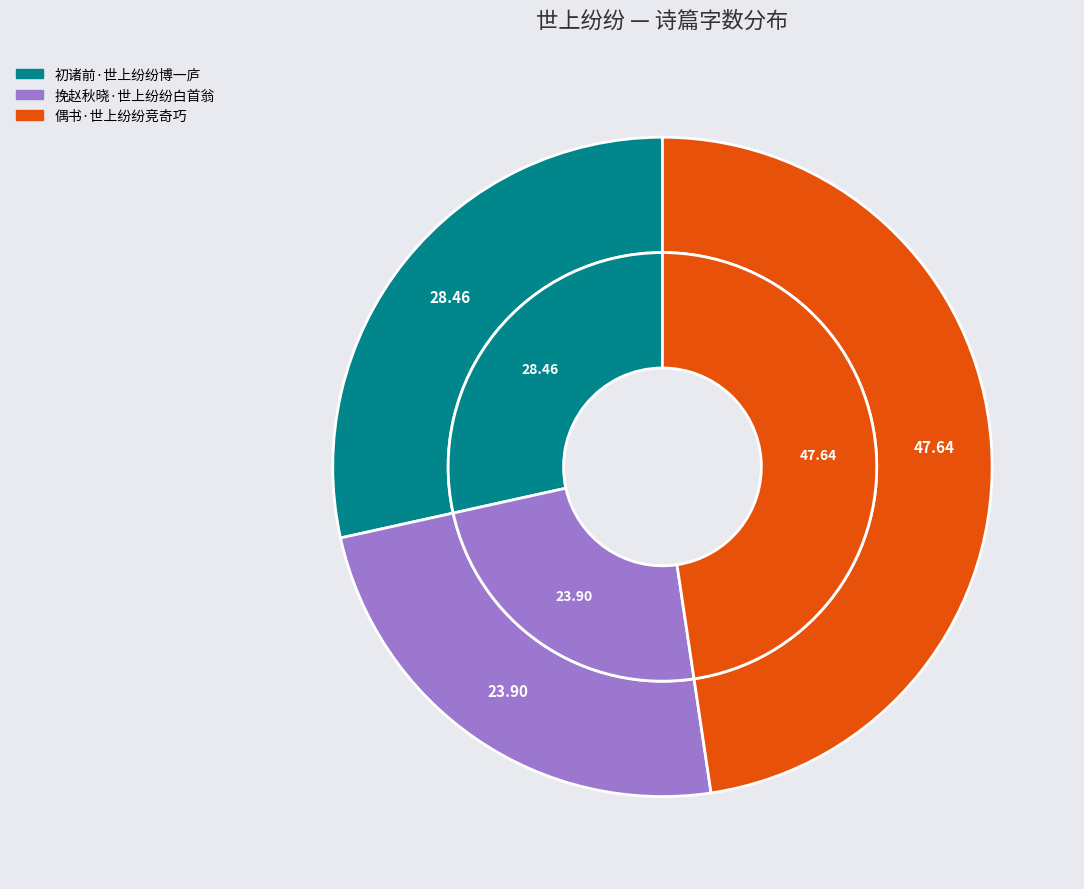

Combined, do 挽赵秋晓·世上纷纷白首翁 and 偶书·世上纷纷竞奇巧 account for over 50%?

Yes